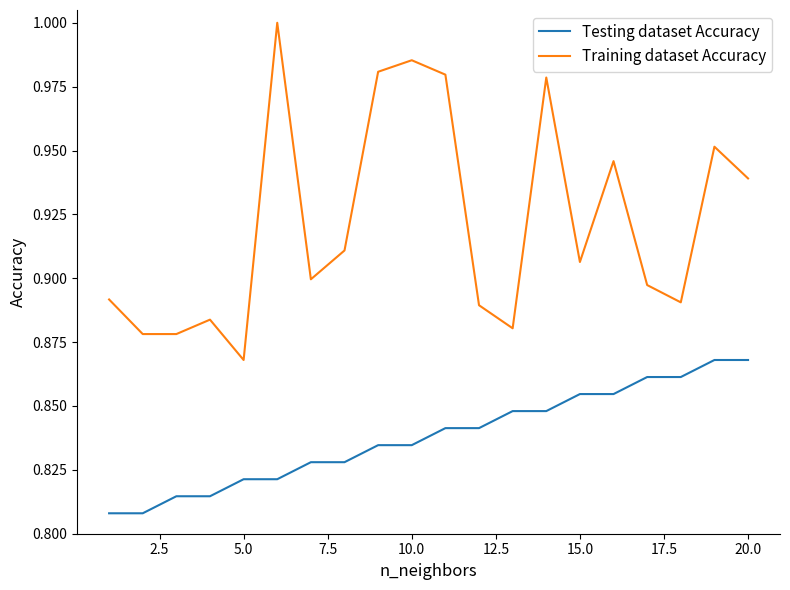

Which series has the widest spread of values?

Training dataset Accuracy